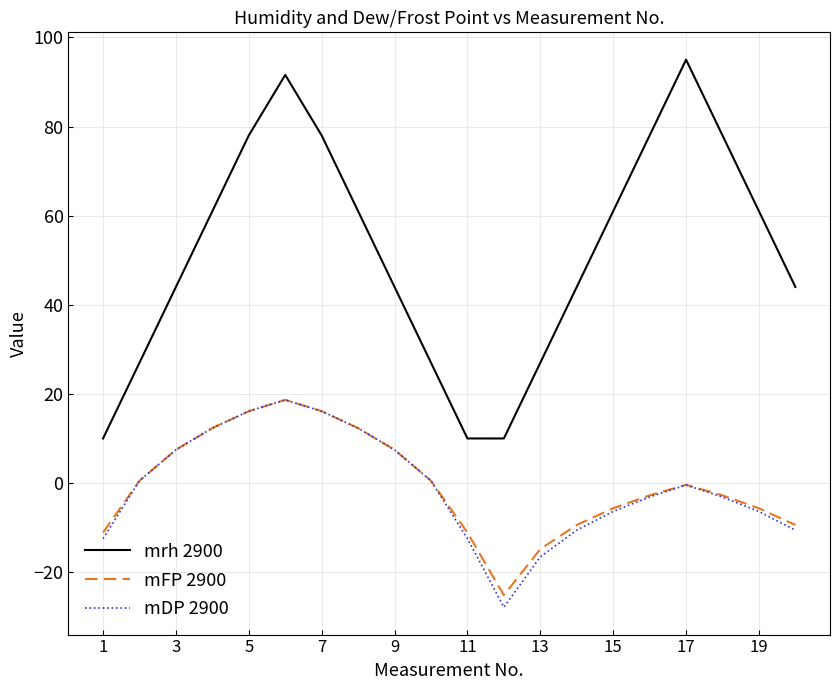

Which series has the largest range (max minus min)?

mrh 2900